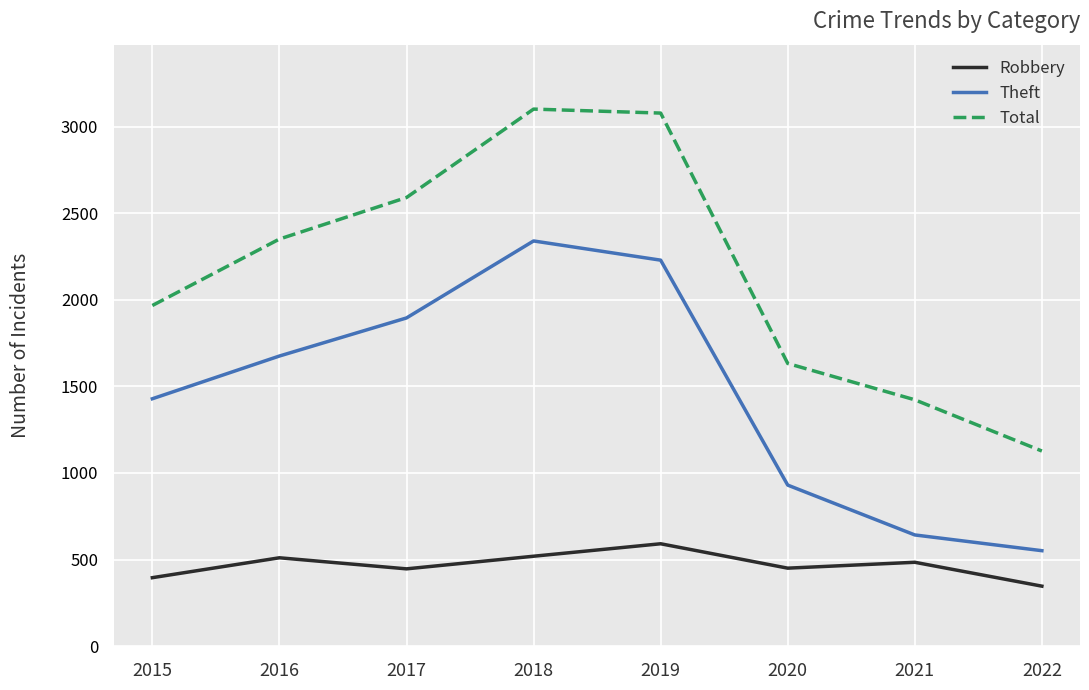

The Total series shows 3080 at 2019. True or false?

True